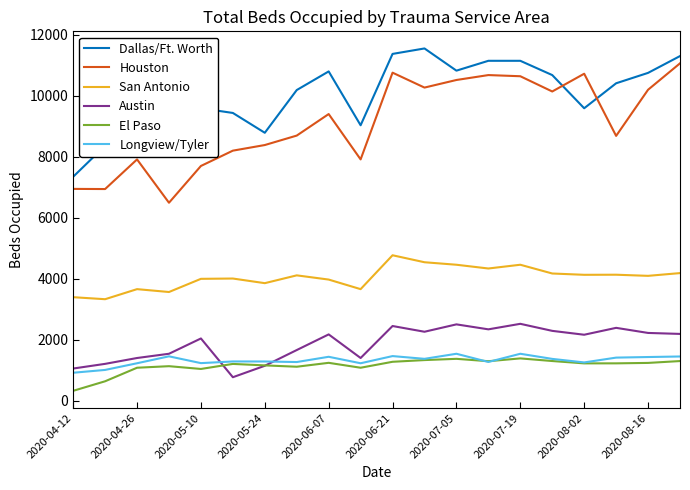

Does the chart have visible grid lines?

No